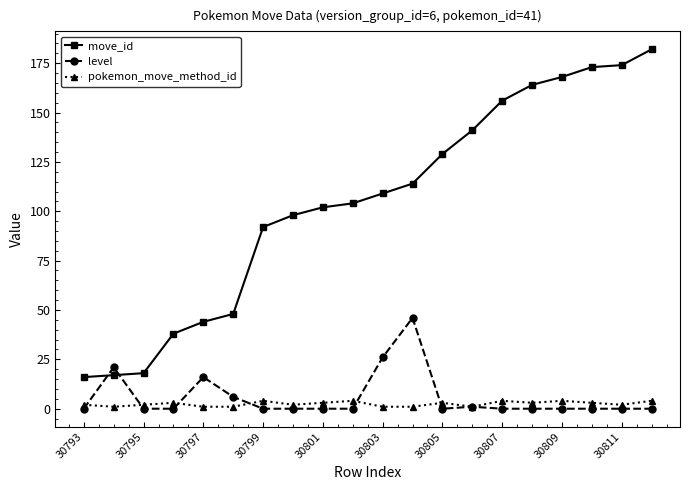

After their last crossing, which series has the higher values: level or move_id?

move_id